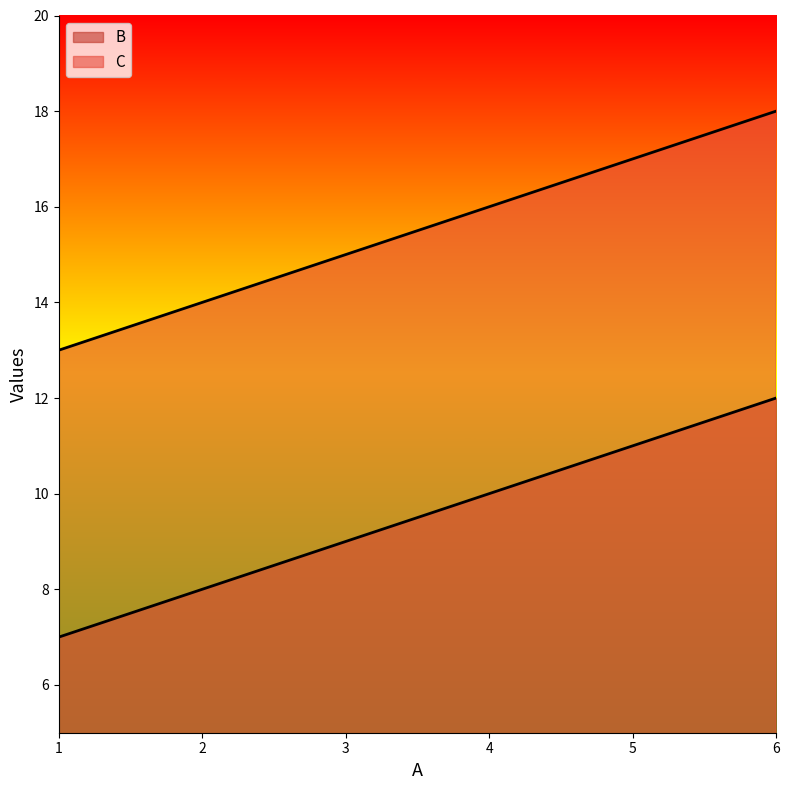

At how many categories does at least one series exceed 16?

2